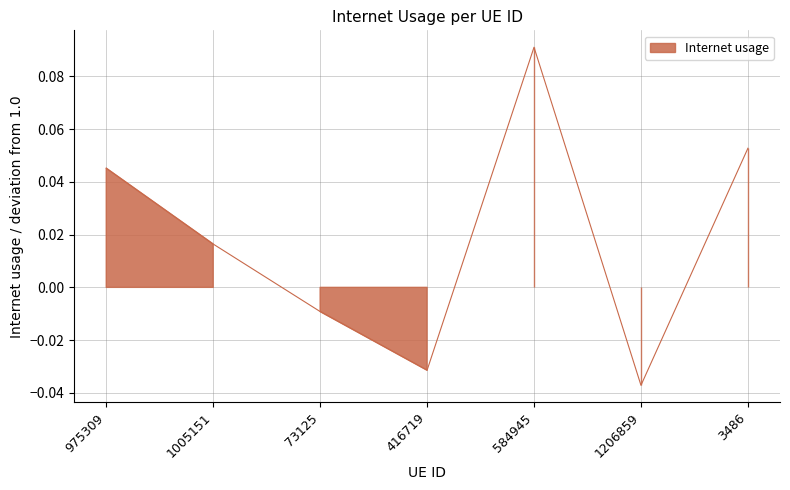

How many values are below 0?

3